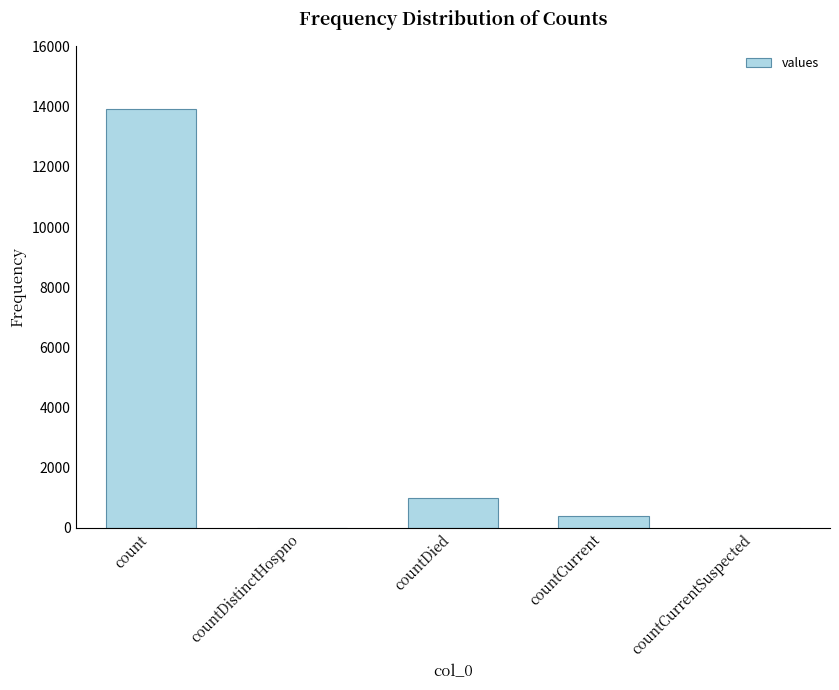

At which category does the chart reach its peak across all series?

count